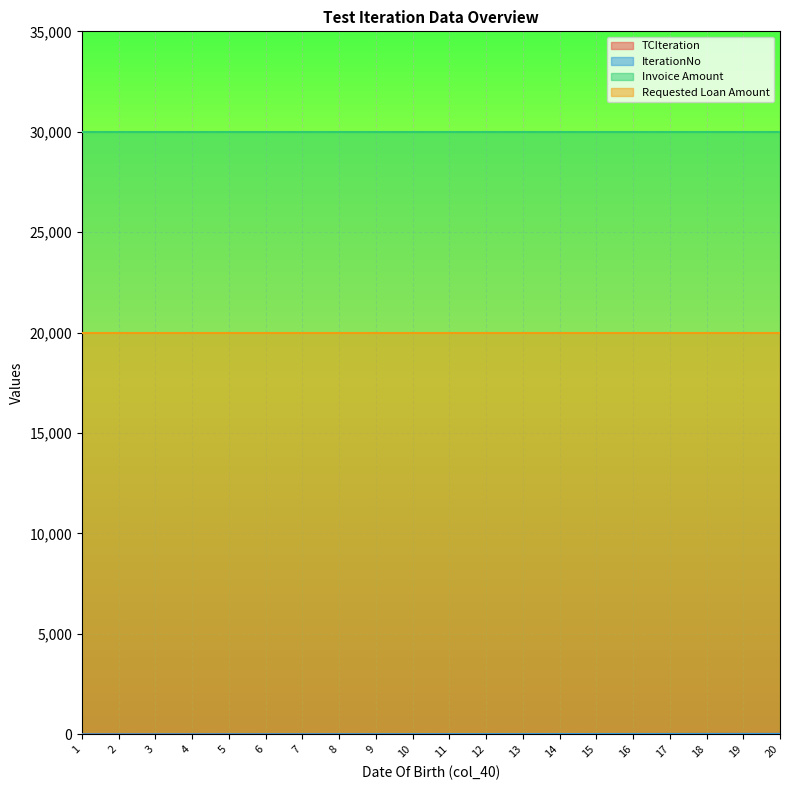

How many values in the TCIteration series are below 11?

10